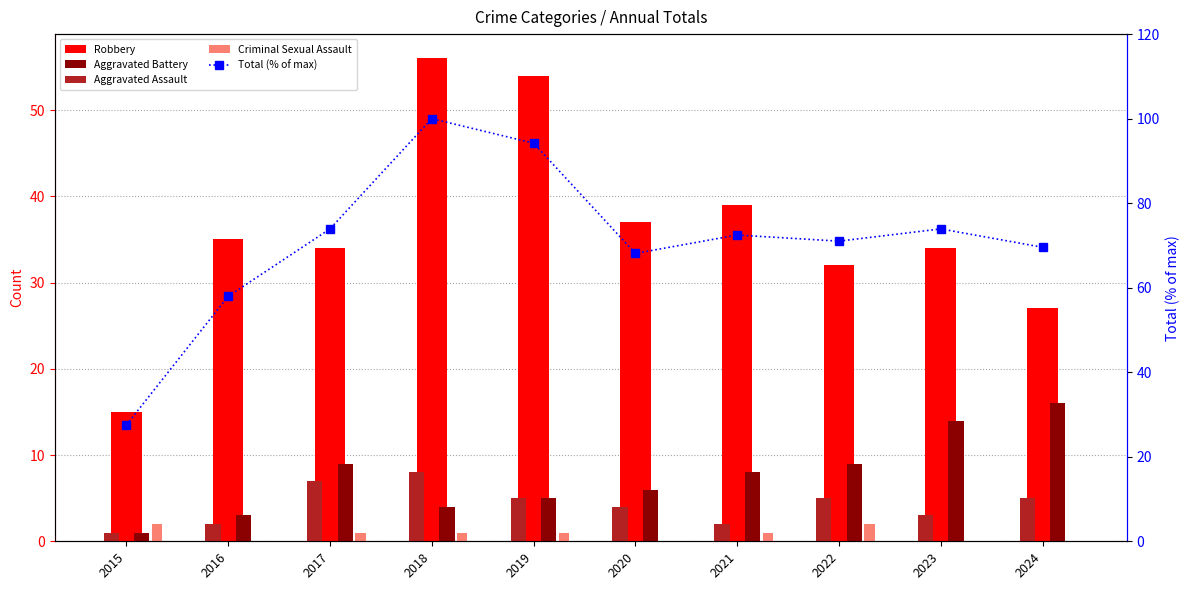

How many data points in Robbery are less than 35?

5